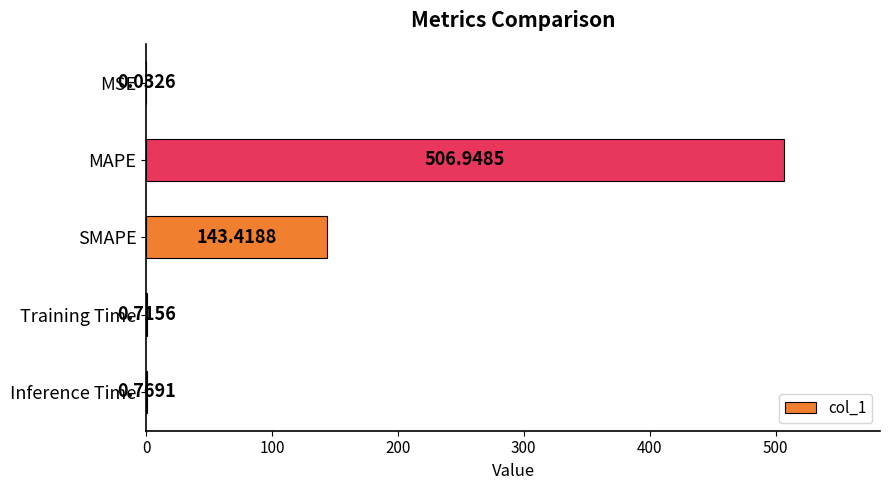

Between Training Time and Inference Time, which is larger?

Inference Time